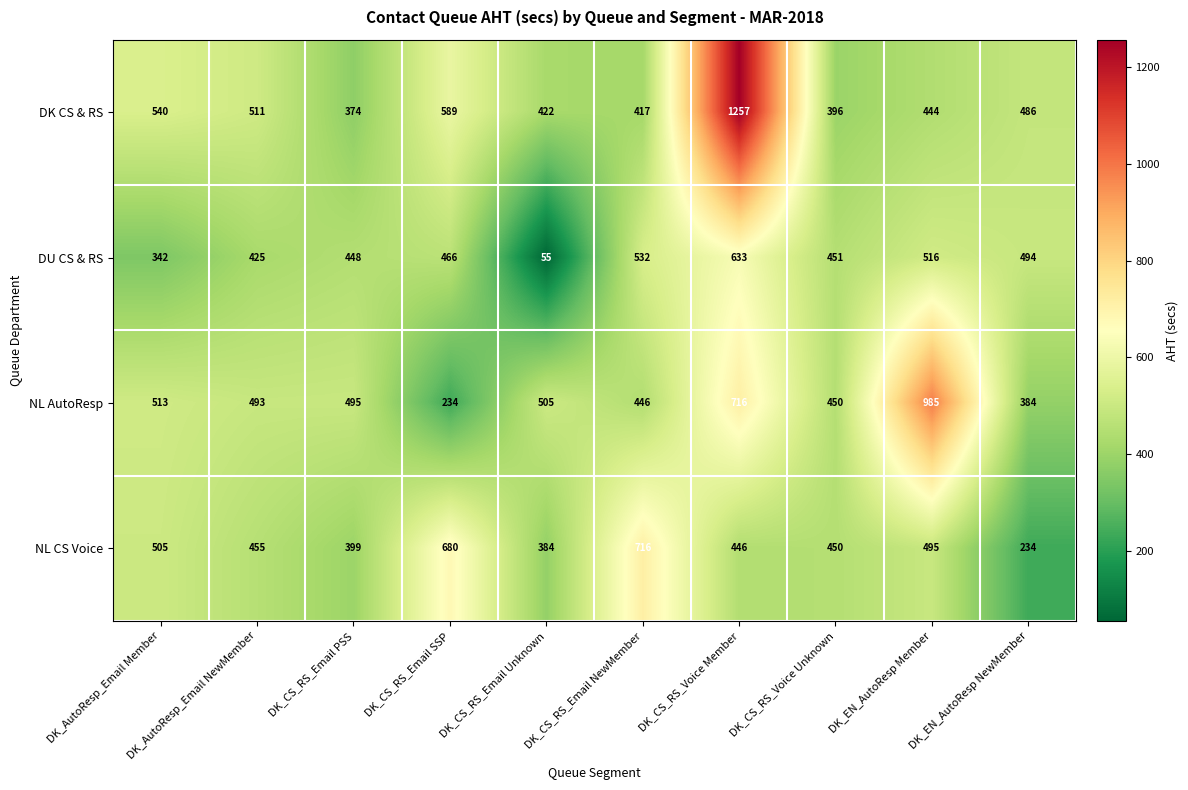

The value of DK CS & RS at DK_CS_RS_Email NewMember is 417. True or false?

True